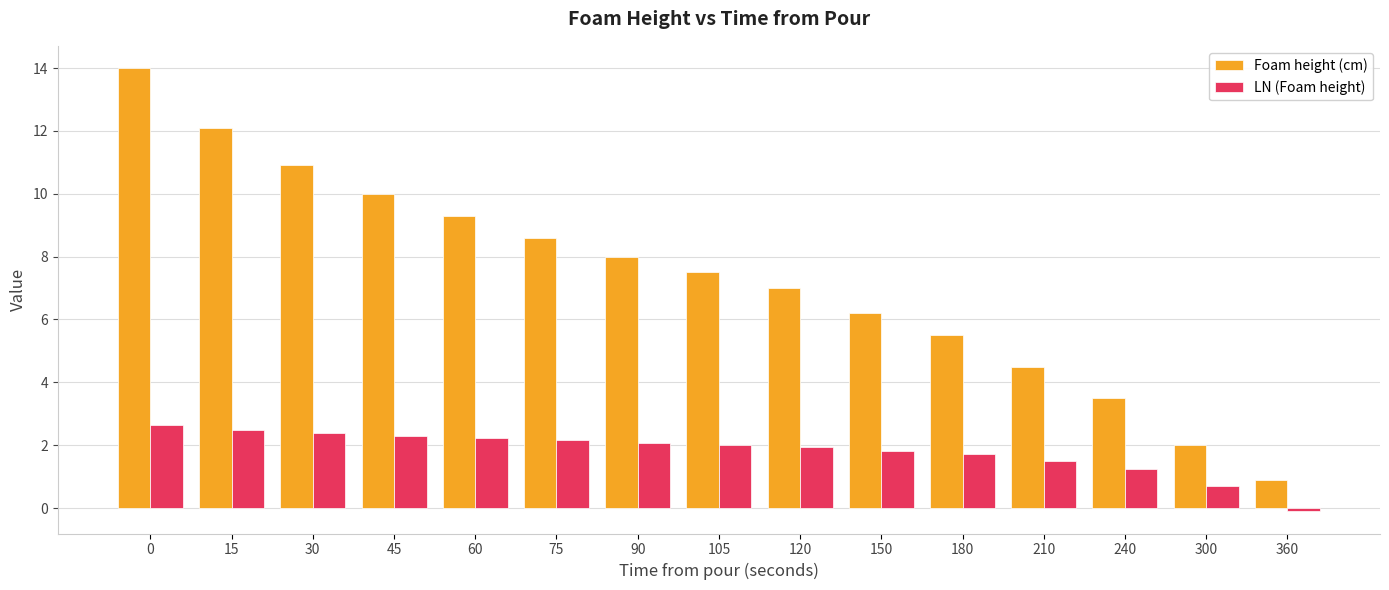

Is the value of Foam height (cm) at 300 greater than the value of LN (Foam height) at 300?

Yes